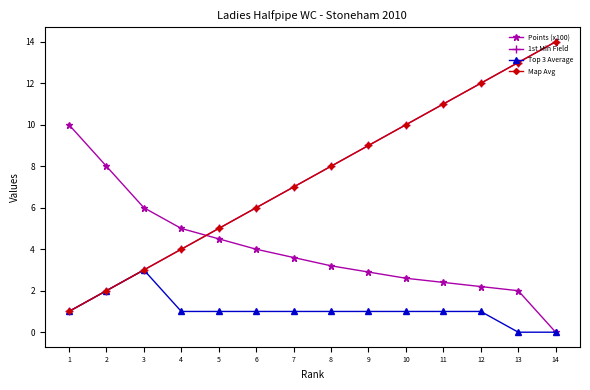

Where does the 1st Min Field series first go above 8?

9